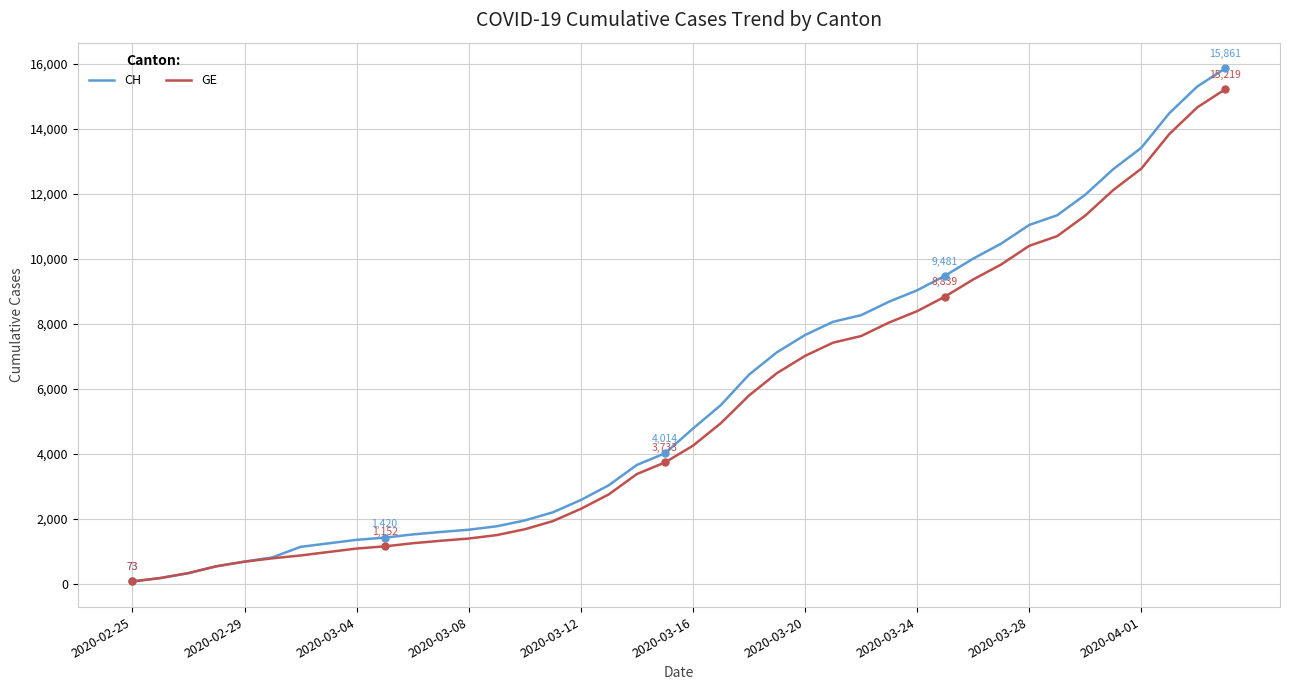

How many lines are shown in the chart?

2